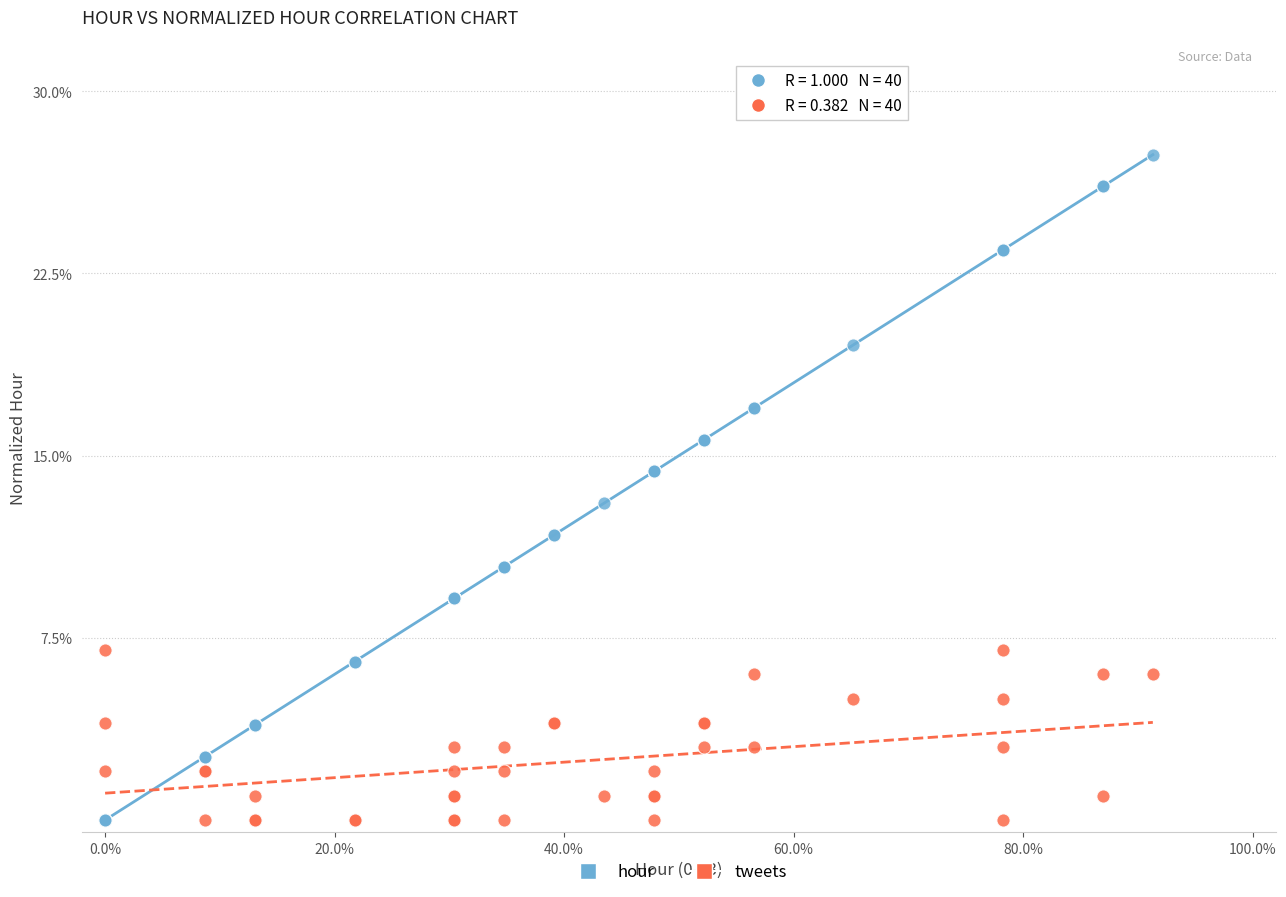

Which series reaches the maximum Y coordinate?

hour